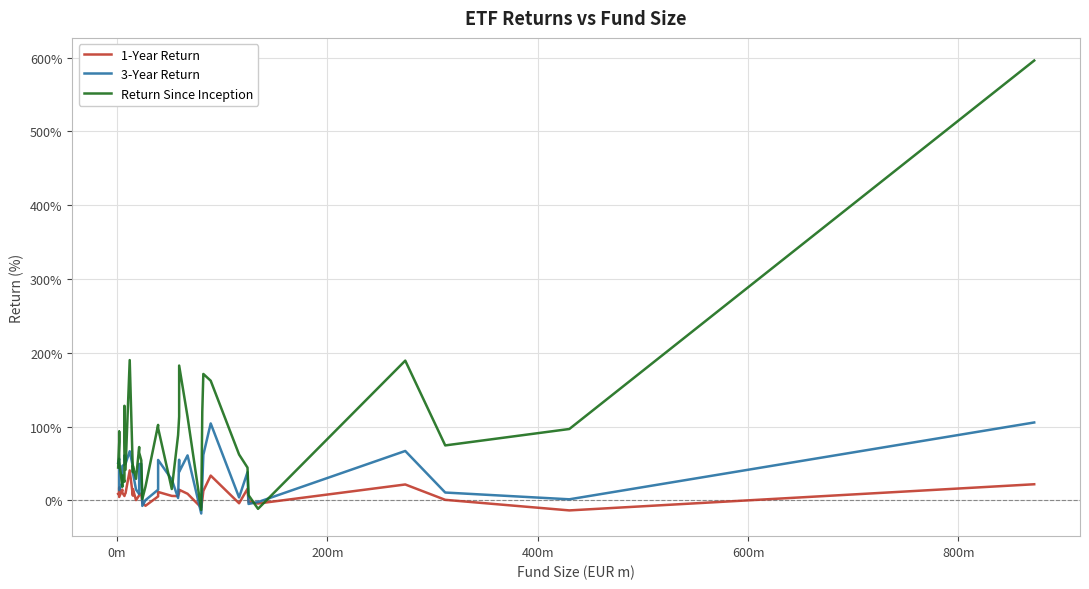

How many data points in 1-Year Return are above 8?

19